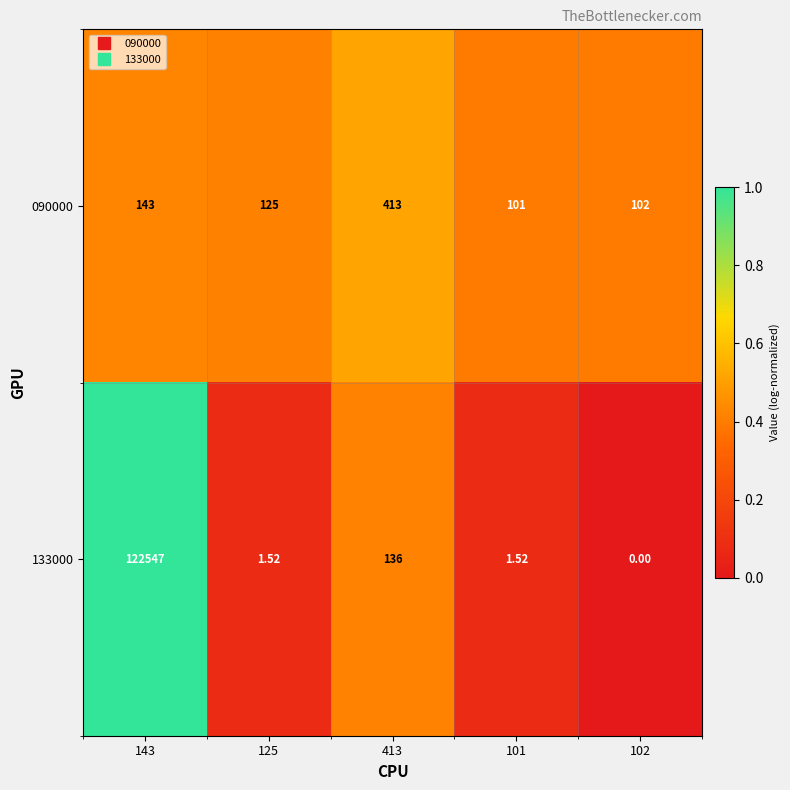

Is the value of 133000 at 102 greater than the value of 090000 at 102?

No